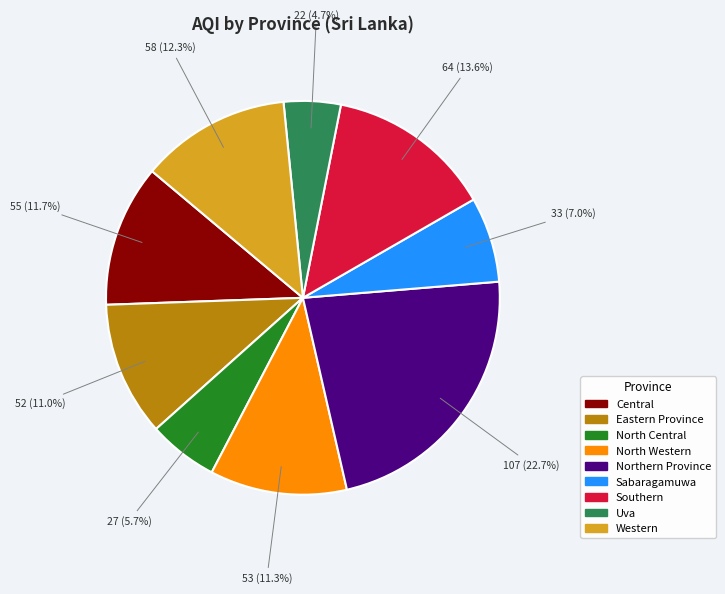

How many slices are in this pie chart?

9